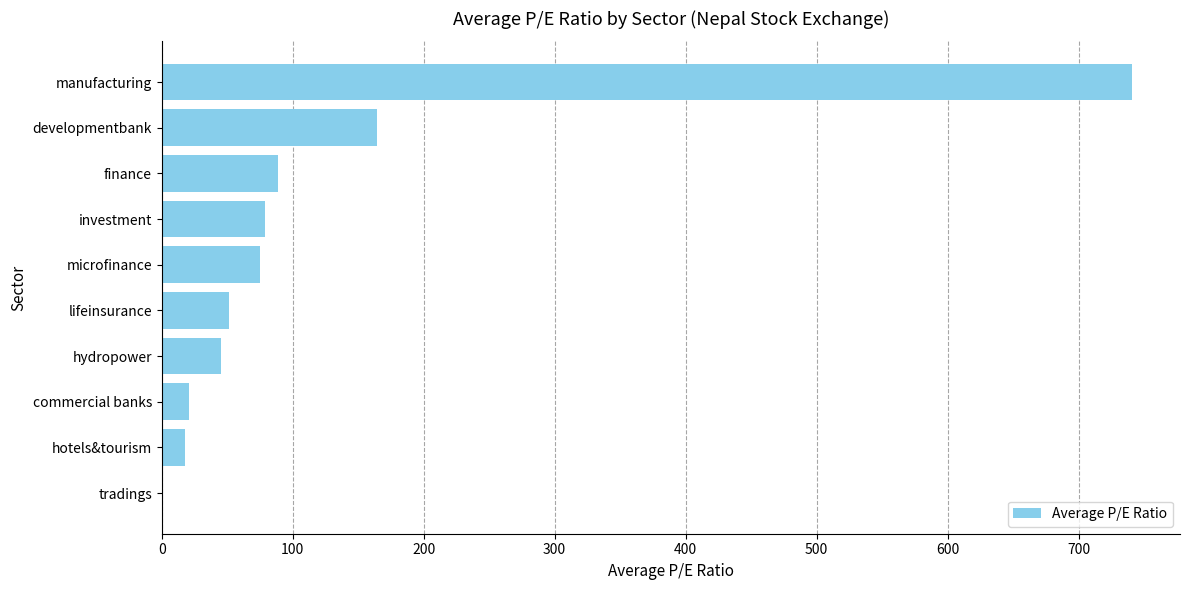

The chart shows a value of 164.2 at developmentbank. True or false?

True